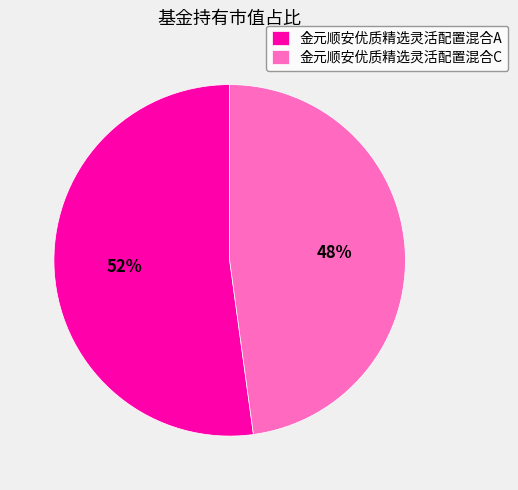

Between 金元顺安优质精选灵活配置混合C and 金元顺安优质精选灵活配置混合A, which is larger?

金元顺安优质精选灵活配置混合A